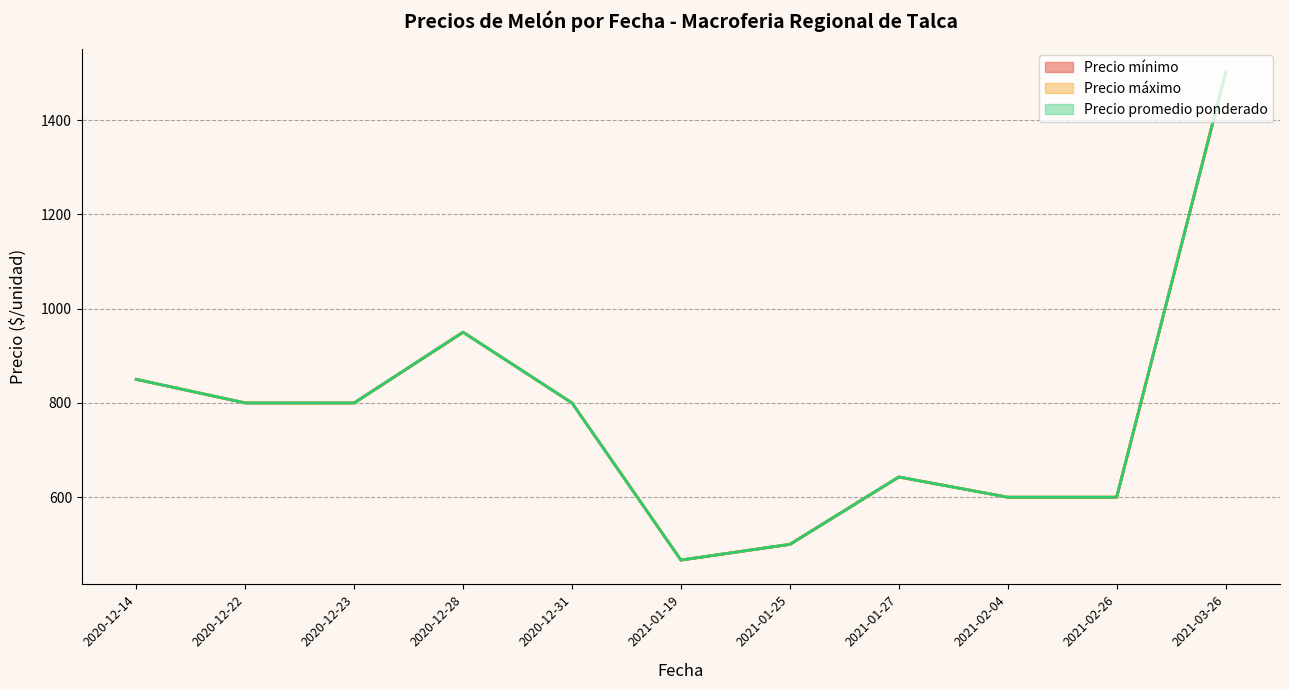

Rank the series by their maximum value, from lowest to highest.

Precio mínimo, Precio máximo, Precio promedio ponderado